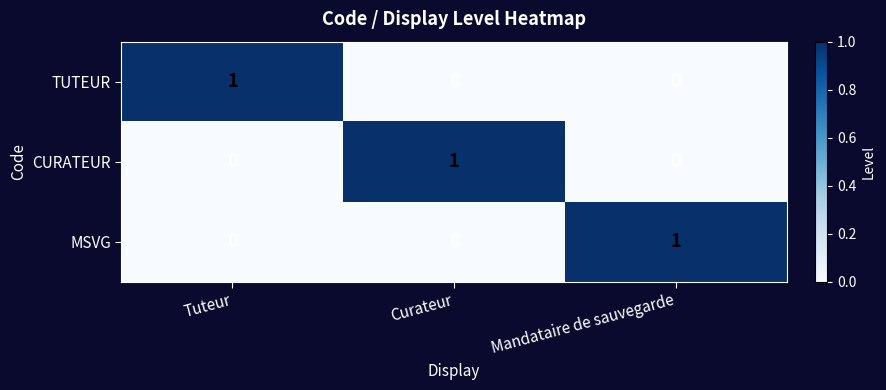

At how many categories does at least one series exceed 0?

3